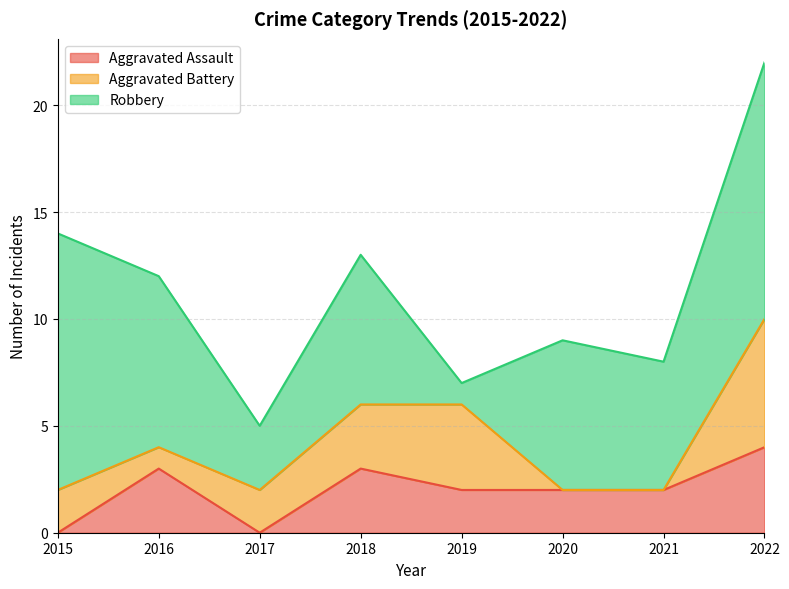

Reading right to left, extract all data points from this chart.

Aggravated Assault: 4	2	2	2	3	0	3	0
Aggravated Battery: 6	0	0	4	3	2	1	2
Robbery: 12	6	7	1	7	3	8	12